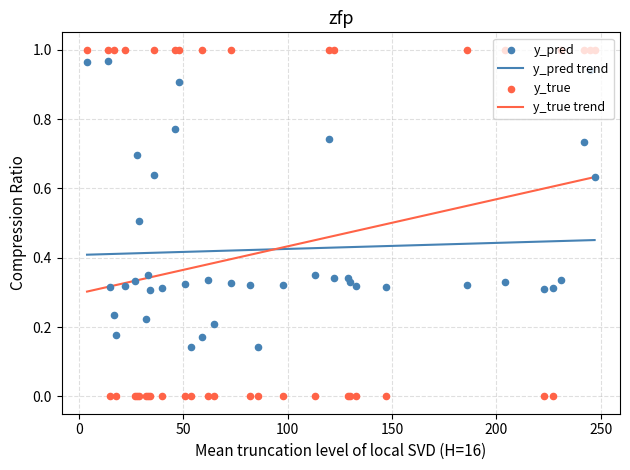

Which series has the largest total across all categories?

y_true